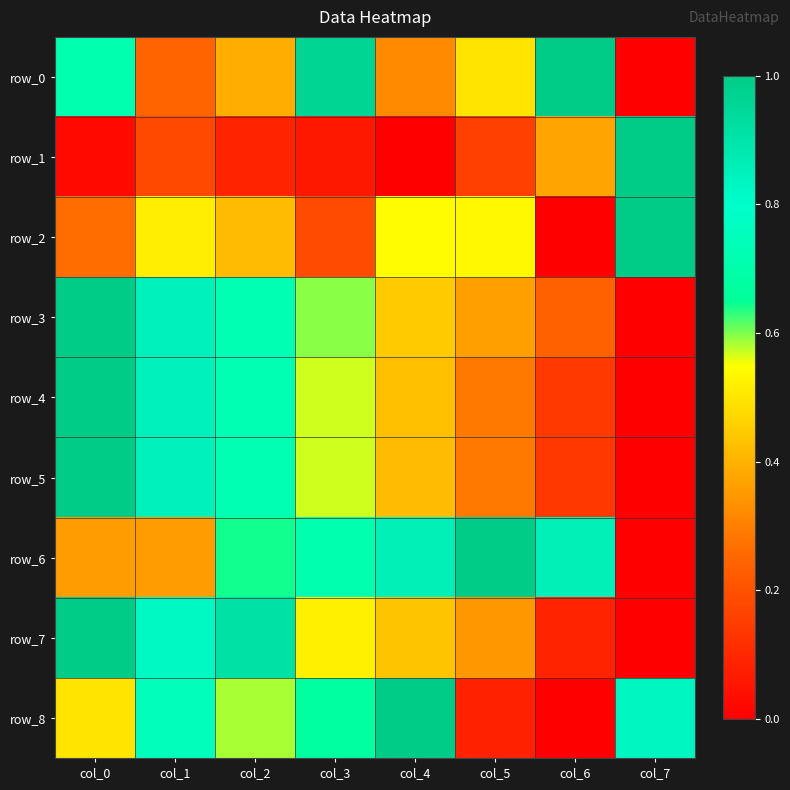

What is the difference between the row_4 values at col_7 and col_2?

0.7